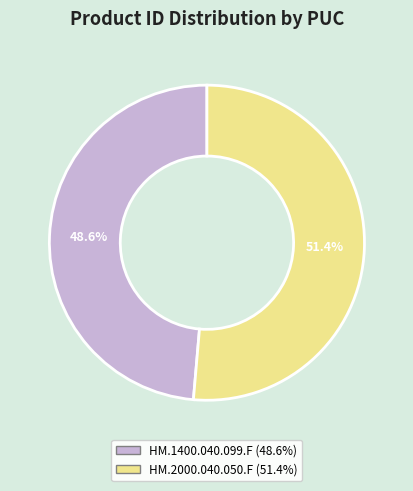

Which slice represents more than half of the pie?

HM.2000.040.050.F